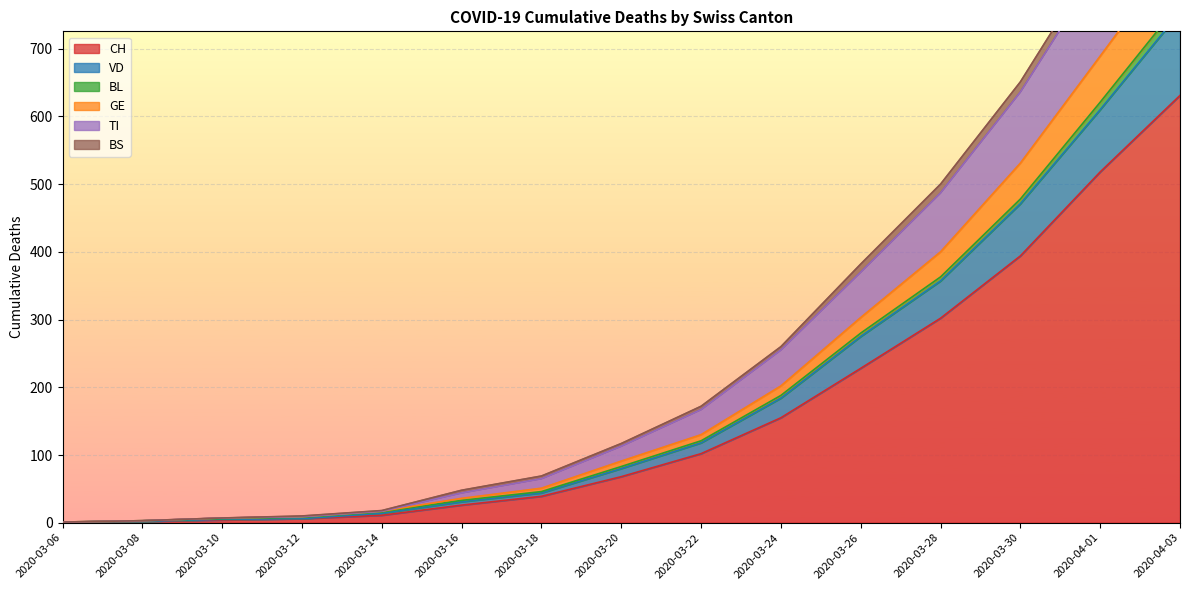

Is the value of TI at 2020-03-20 greater than the value of BL at 2020-03-08?

Yes